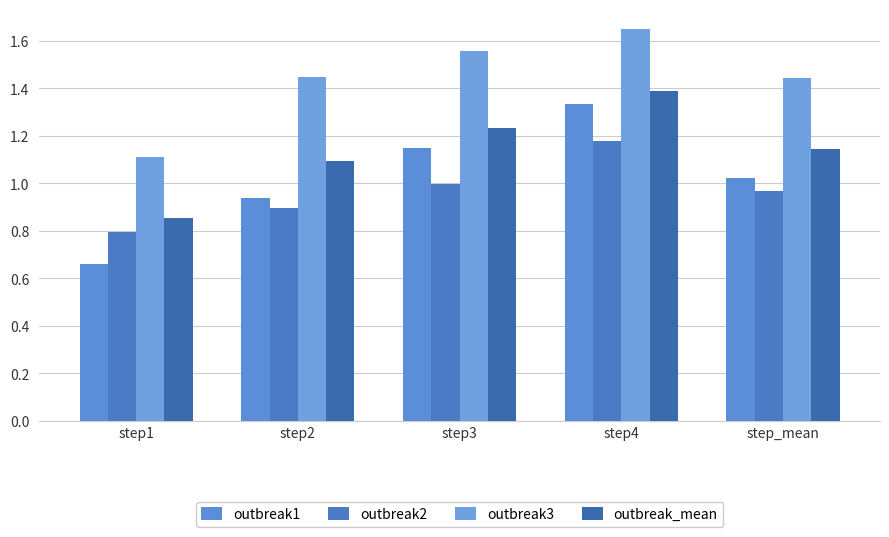

How many values in the outbreak1 series are below 1?

2